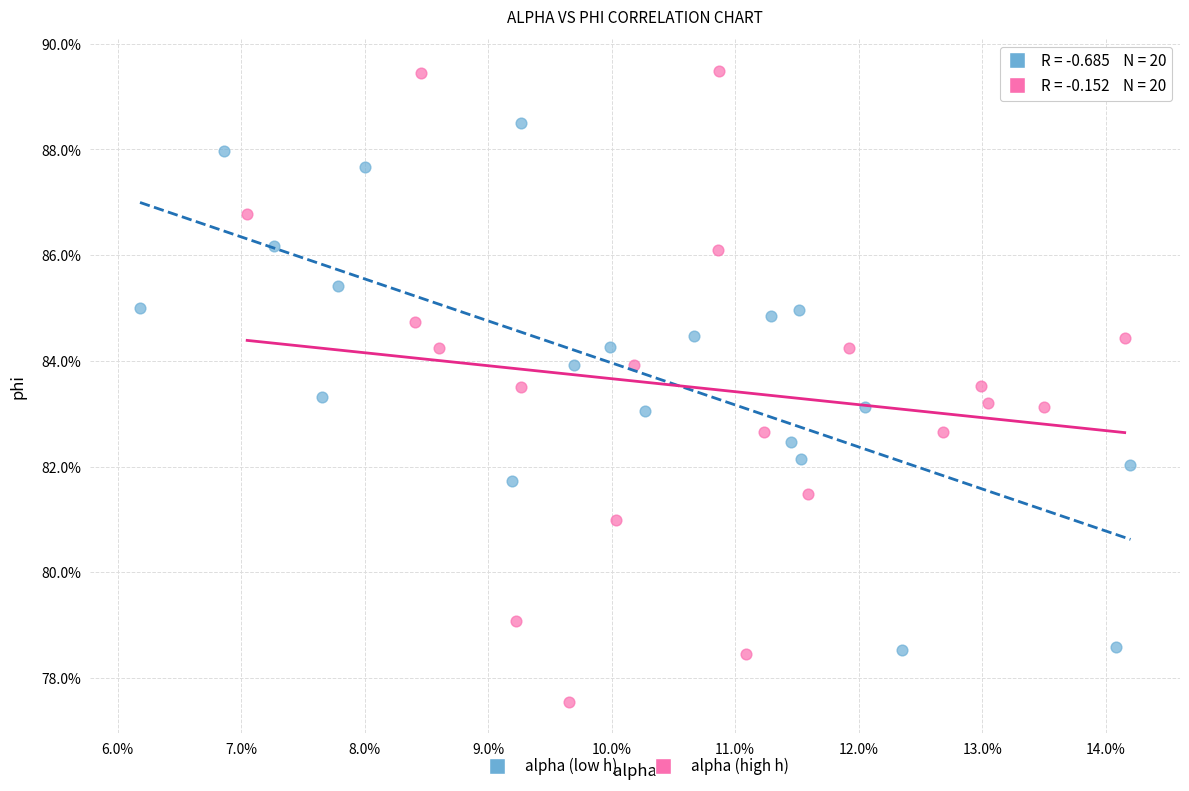

Which series contains the lowest Y value?

alpha (high h)